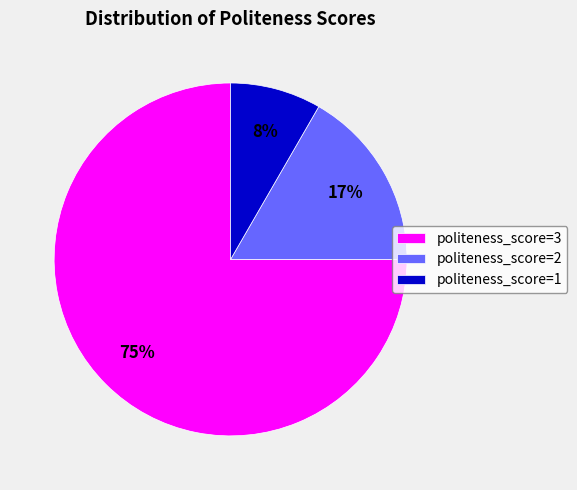

Do politeness_score=1 and politeness_score=3 together represent more than half of the pie?

Yes